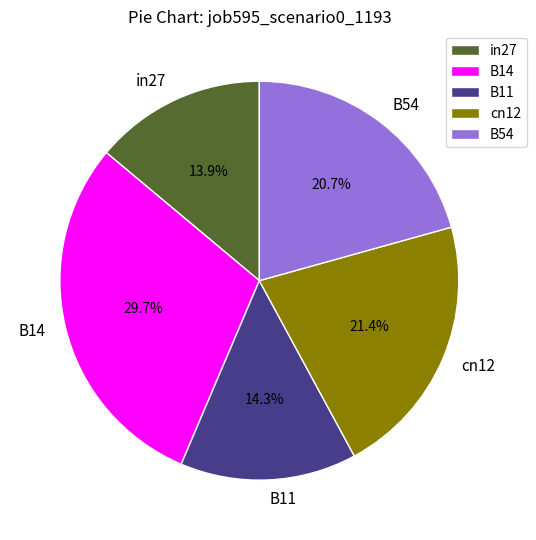

True or false: B14 accounts for 30% of the total.

True